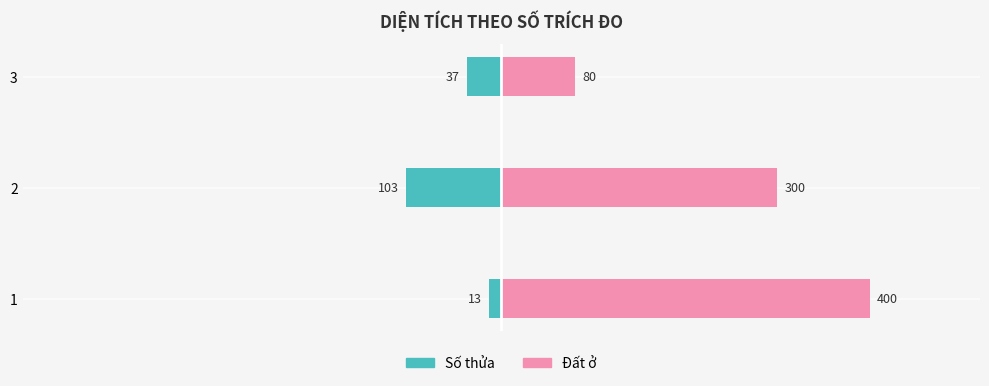

Is the value of Số thửa at 2 greater than the value of Đất ở at 2?

No